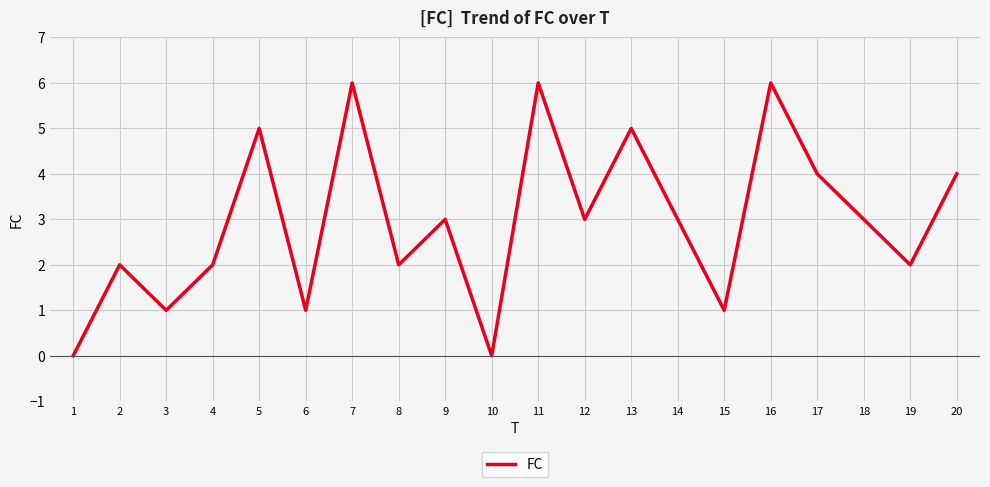

What is the ratio of the value at 20 to the value at 7?

0.7